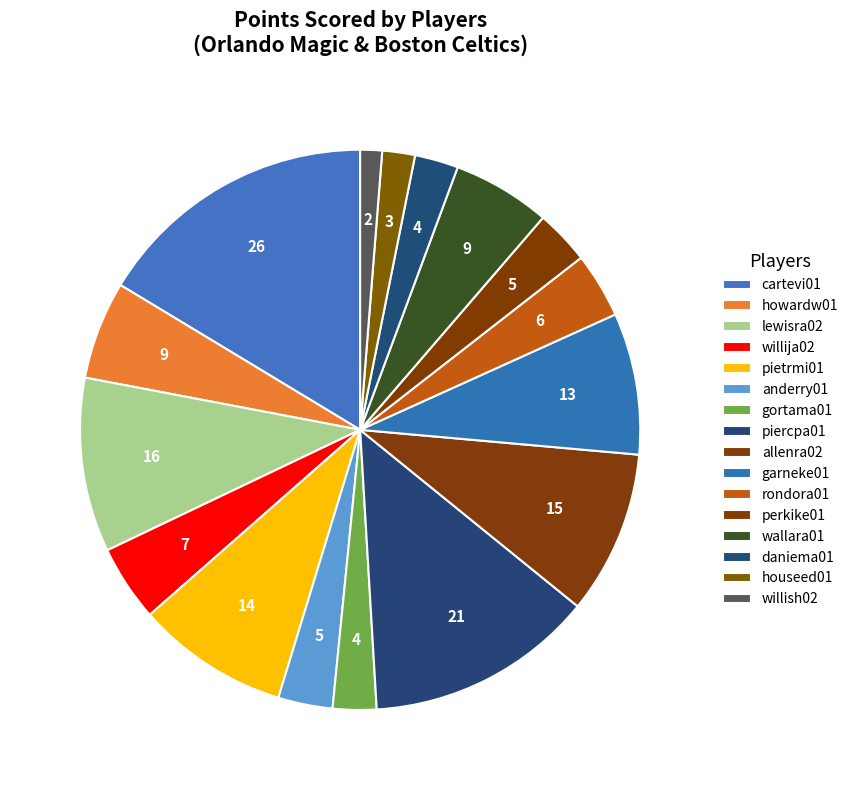

How many segments does this pie chart have?

16